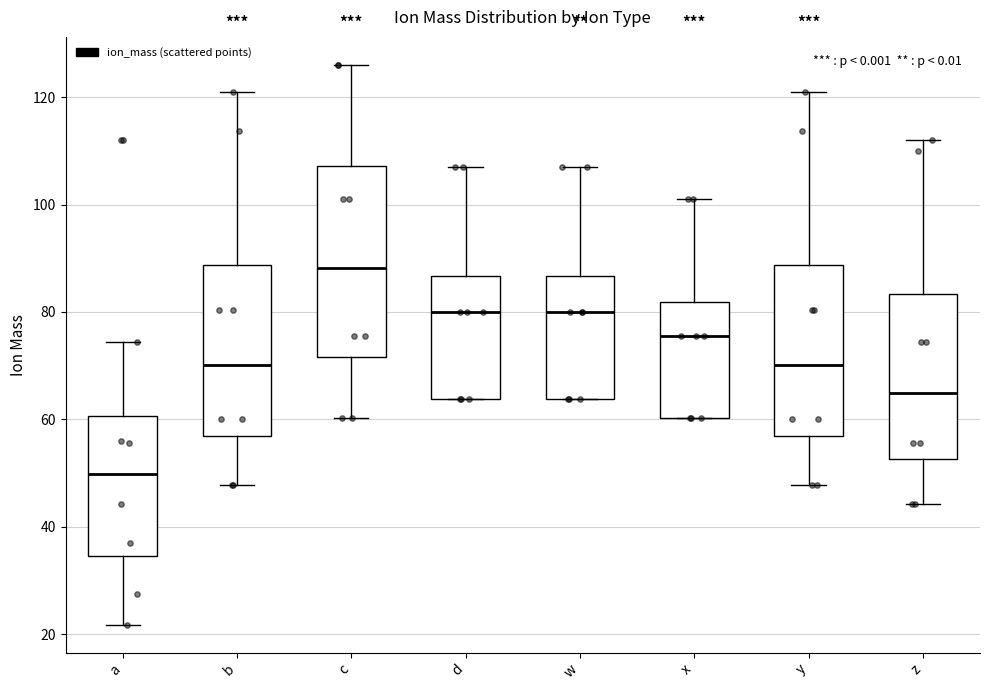

Where is the upper edge of the box for z on the y-axis? The values are not printed on the chart, so give them approximately, as read against the axis.

84